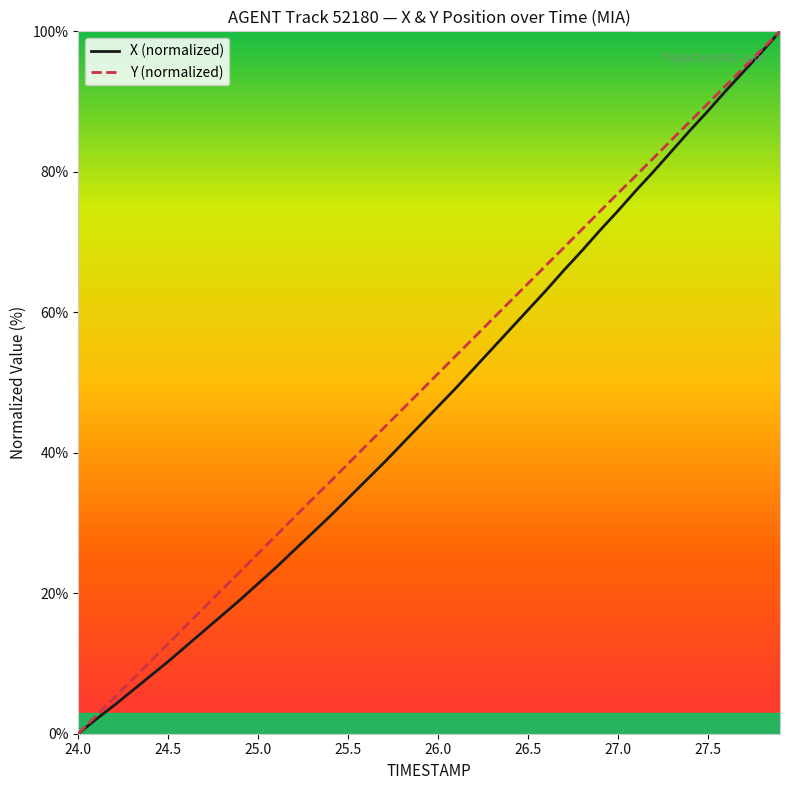

What is the maximum value shown in the chart?

100.0